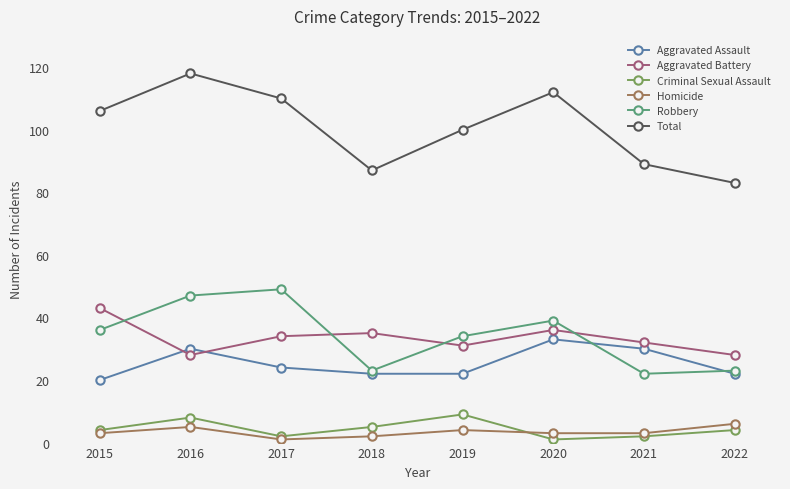

What are all the series names shown in the legend?

Aggravated Assault, Aggravated Battery, Criminal Sexual Assault, Homicide, Robbery, Total